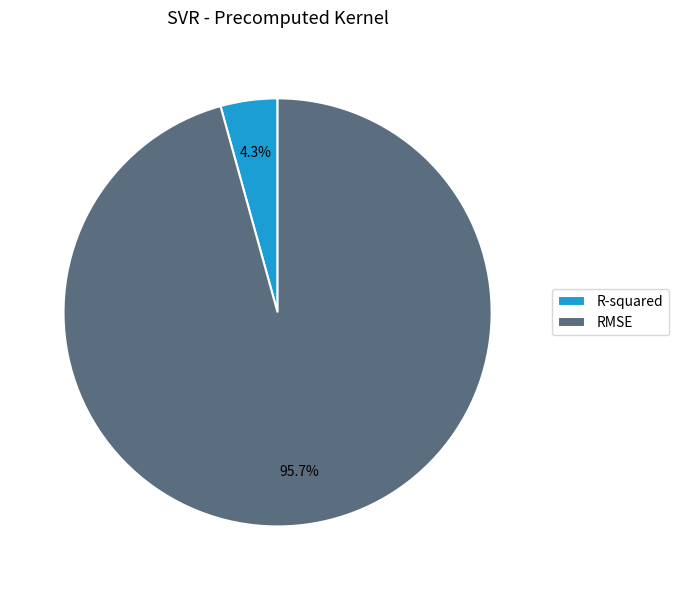

Does any single category account for the majority?

Yes